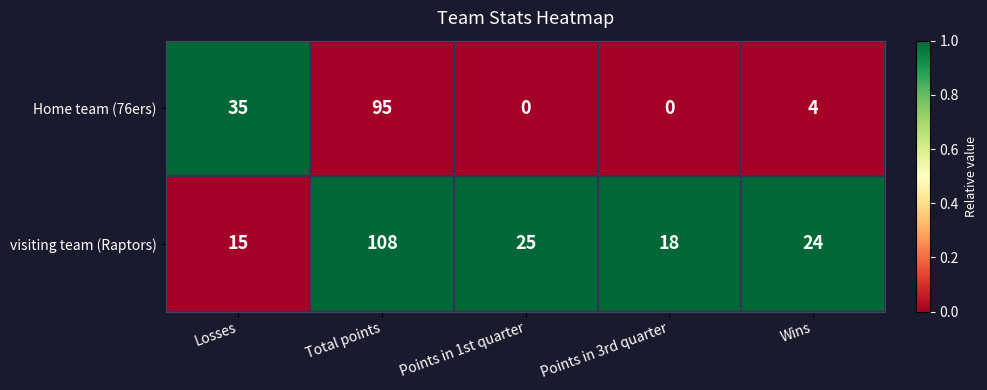

At which category is the sum across all series the highest?

Total points